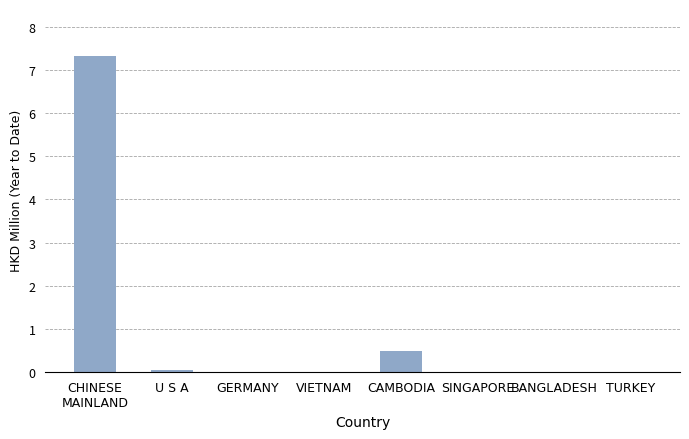

The chart shows a value of 0.0 at BANGLADESH. True or false?

True